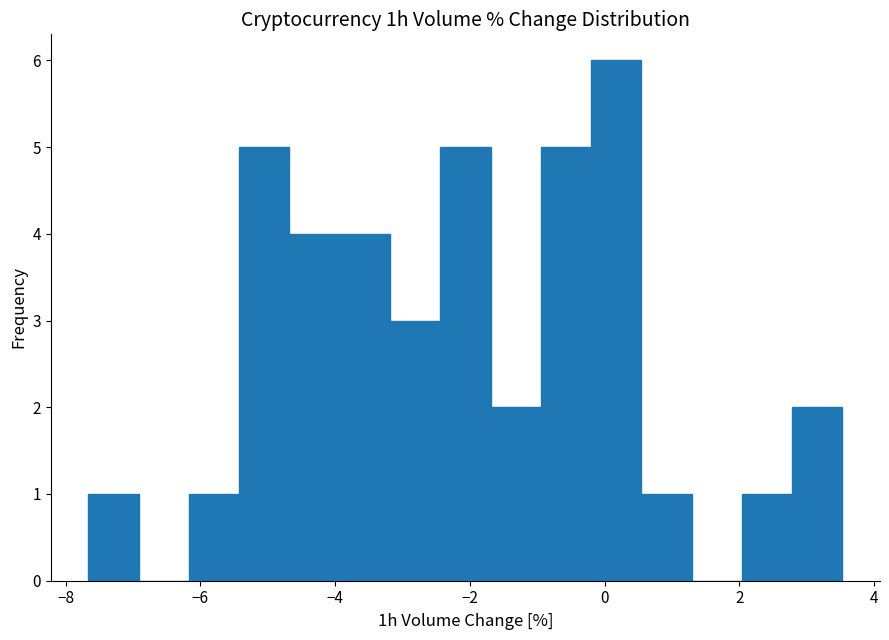

Read against the x-axis, roughly where is the centre of the tallest bar?

0.2